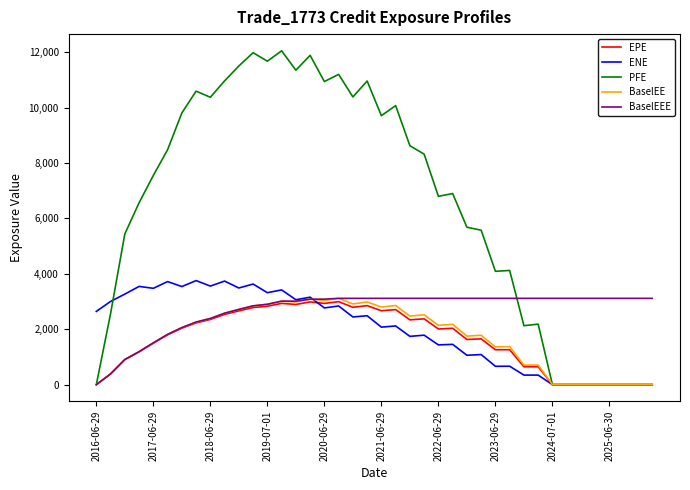

What is the maximum value shown in the chart?

12047.2